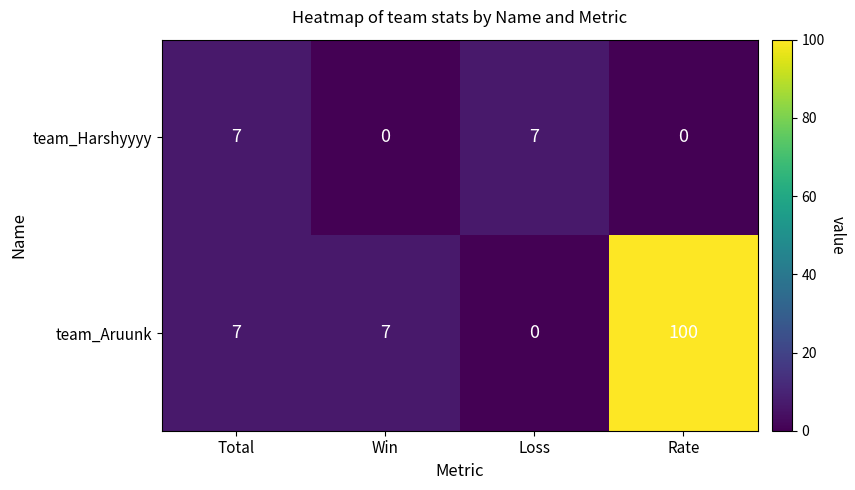

Reading left to right, extract all data points from this chart.

team_Harshyyyy: 7	0	7	0
team_Aruunk: 7	7	0	100